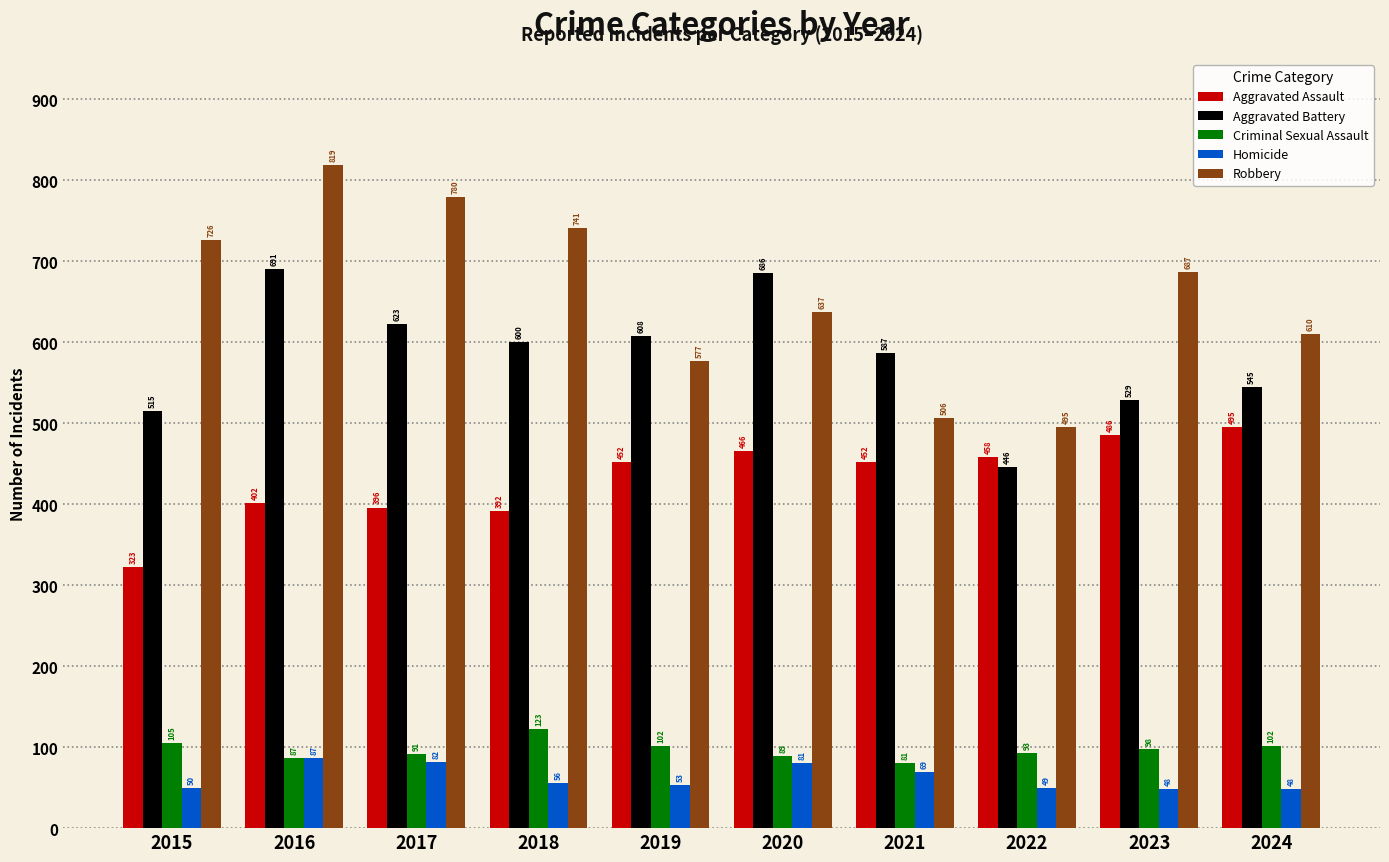

Which series has the largest total across all categories?

Robbery